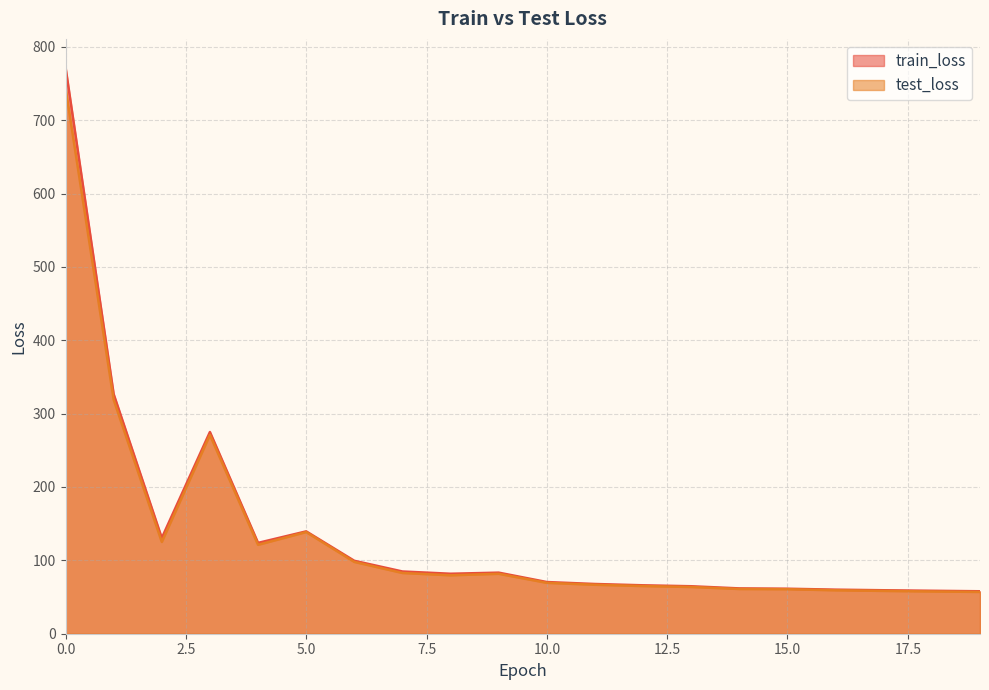

Rank the series by their average value, from lowest to highest.

test_loss, train_loss